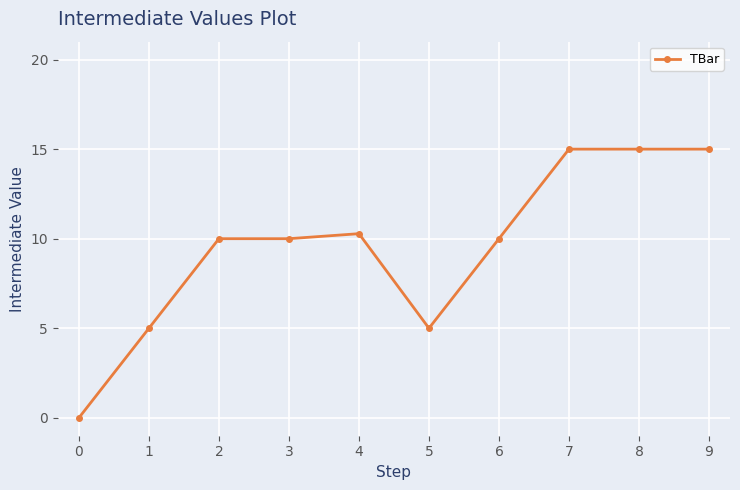

Is it true that the value at 6 is 10.0?

True